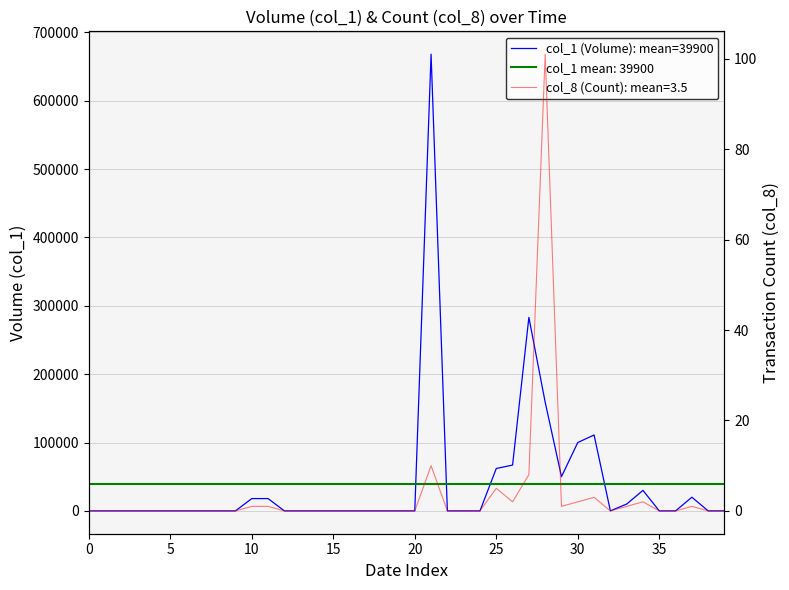

True or false: the data shows 24084 at 10.

False